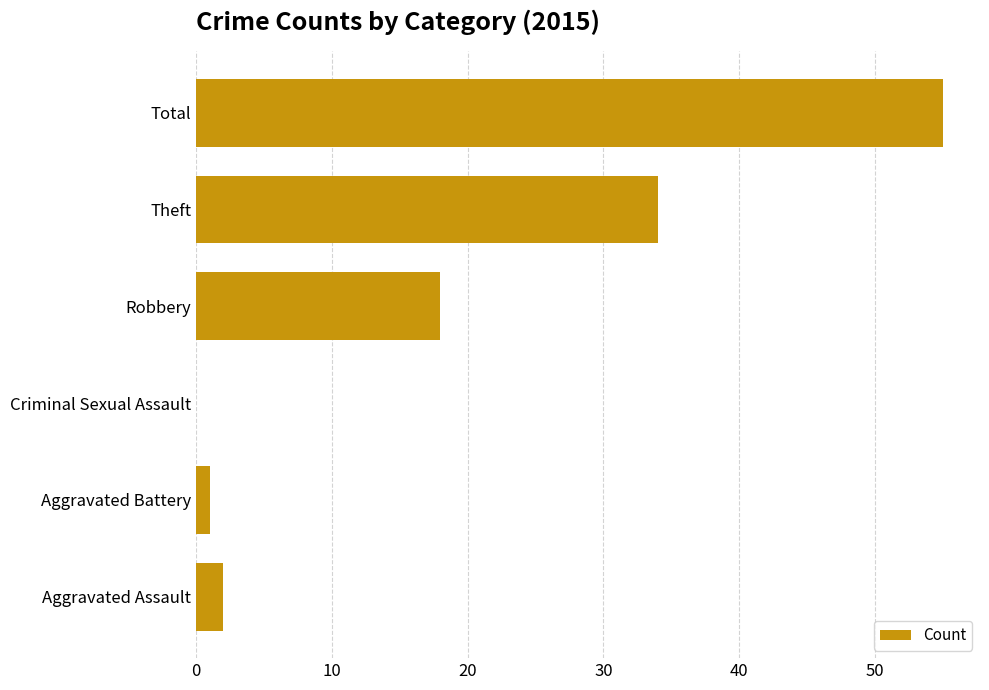

What is the change in value from Criminal Sexual Assault to Total?

+55